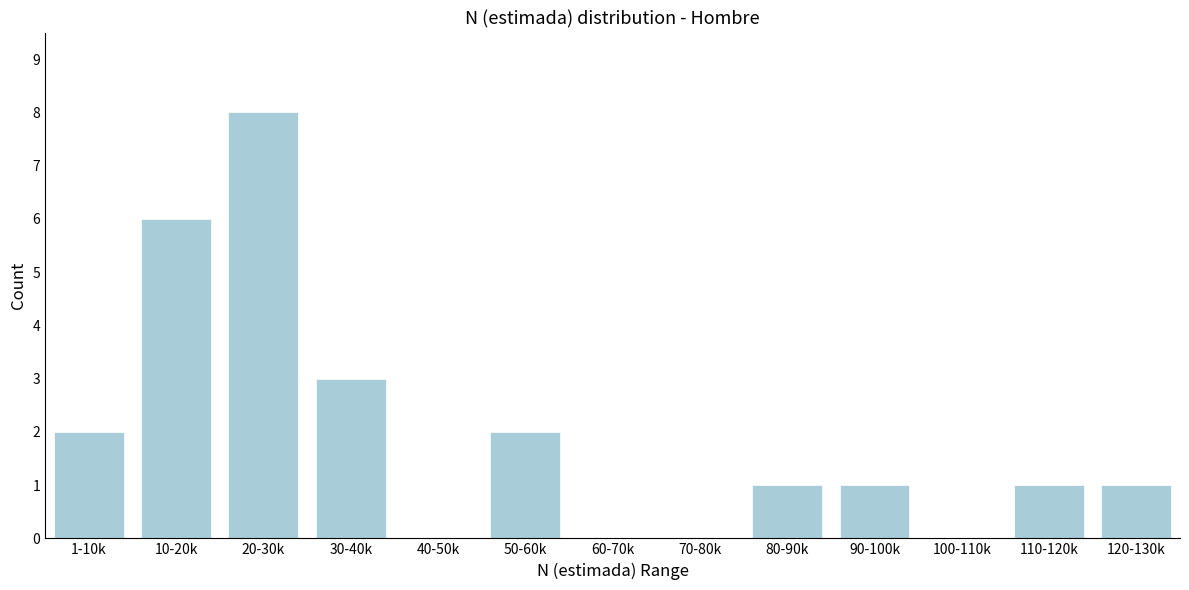

Reading left to right, list all the values displayed in this chart.

1-10k=2	10-20k=6	20-30k=8	30-40k=3	40-50k=0	50-60k=2	60-70k=0	70-80k=0	80-90k=1	90-100k=1	100-110k=0	110-120k=1	120-130k=1